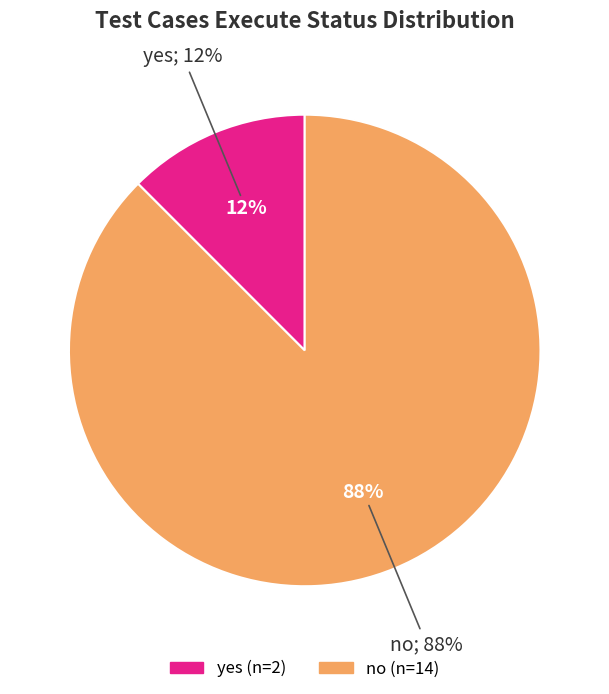

The yes slice represents 21% of the pie. True or false?

False